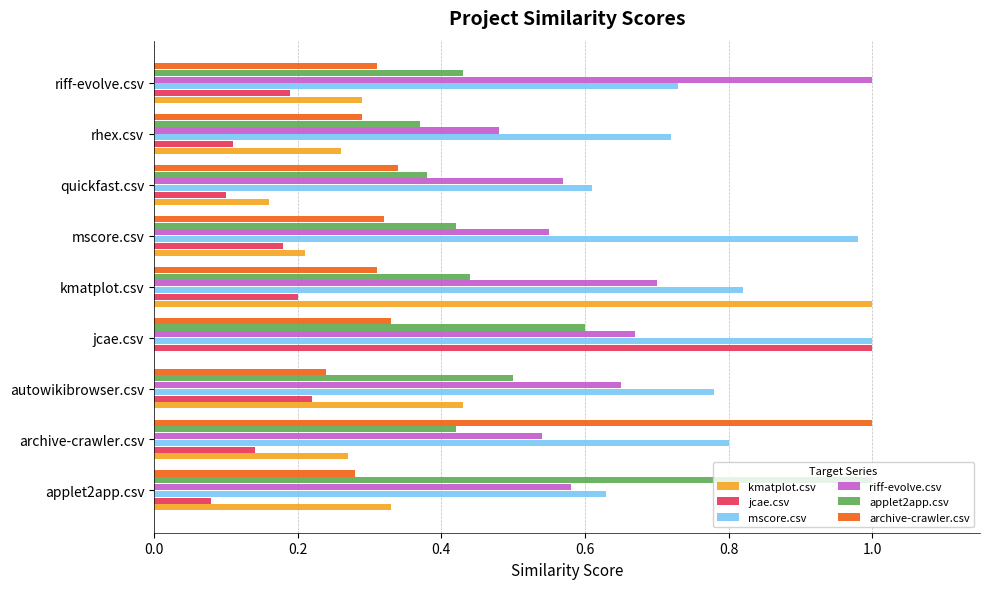

True or false: riff-evolve.csv has a value of 0.7 at jcae.csv.

True